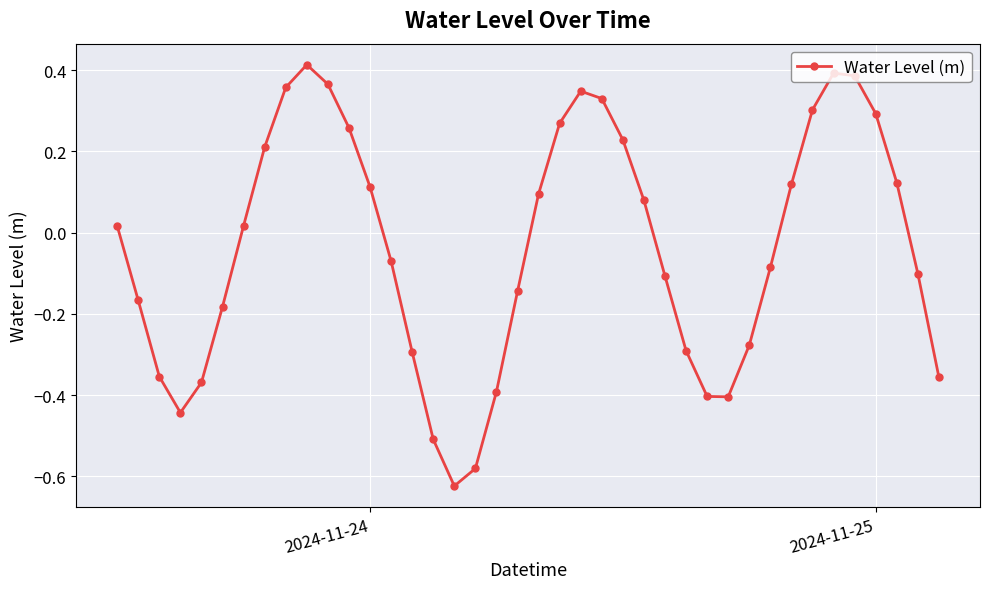

How many interior local peaks (higher than both neighbors) does the data have?

3